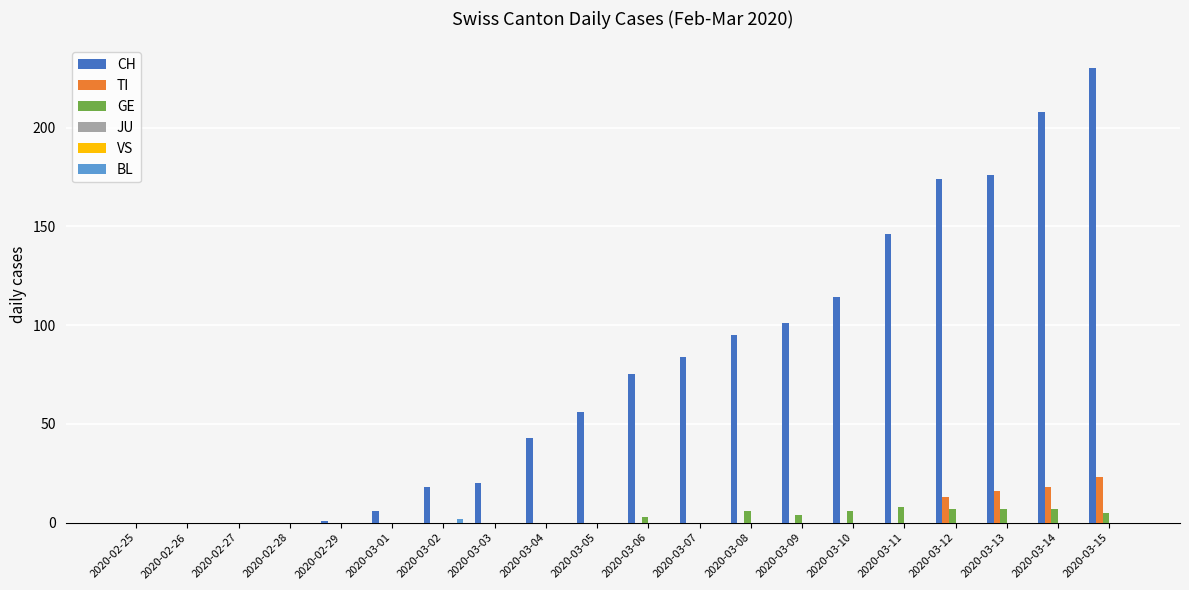

Which series changed the most between 2020-03-02 and 2020-03-11?

CH